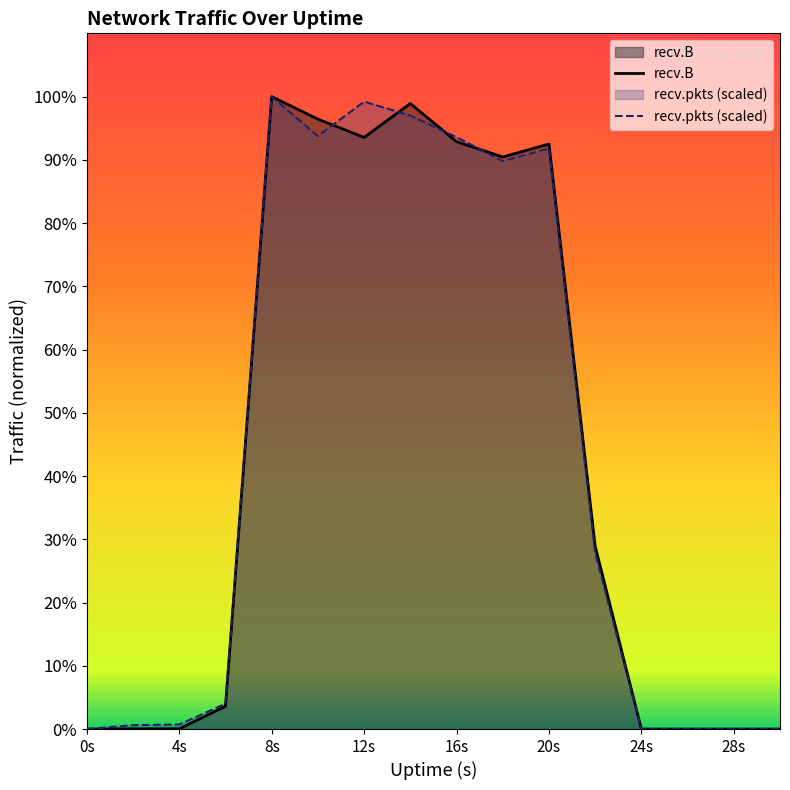

Count the number of data series in this chart.

2